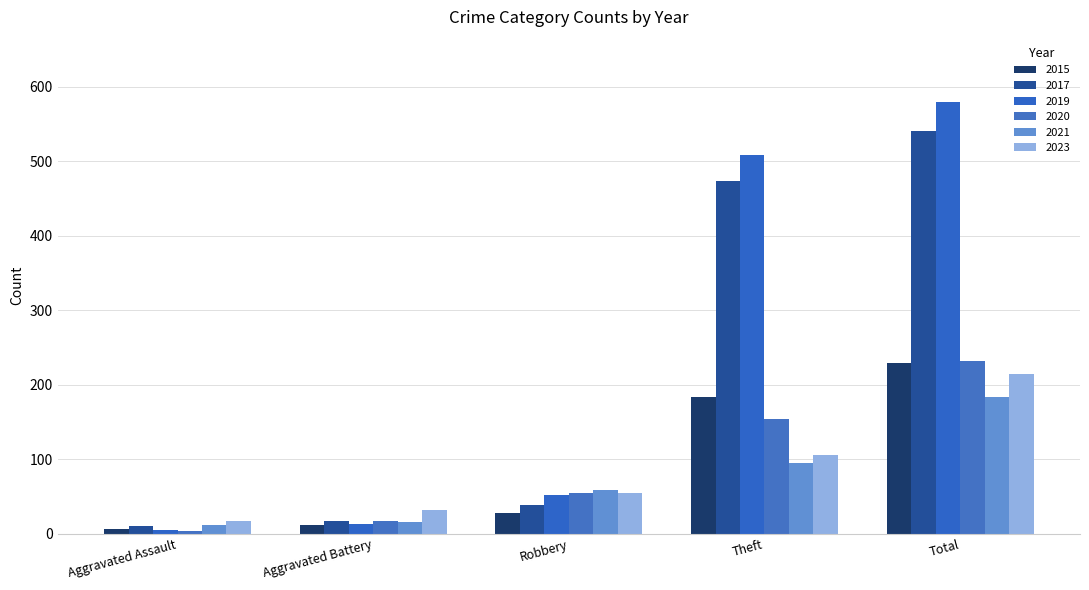

Reading right to left, list all the values displayed in this chart.

2015: 229	183	28	12	6
2017: 540	473	39	17	10
2019: 580	509	52	13	5
2020: 232	154	55	17	4
2021: 183	95	59	16	11
2023: 214	105	55	32	17